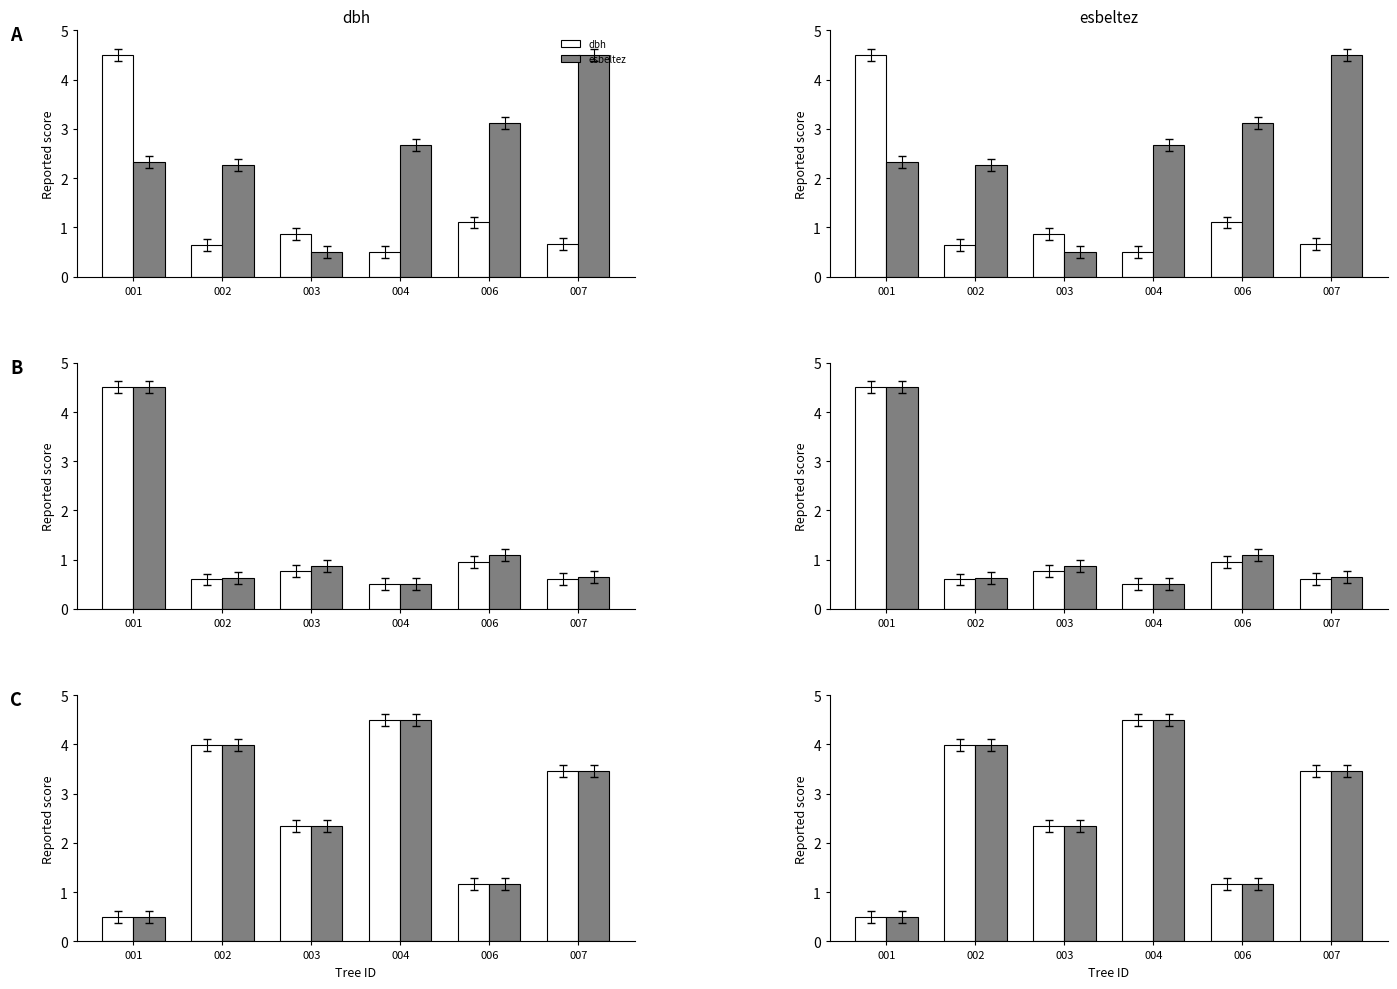

Does the chart contain stacked bars?

No